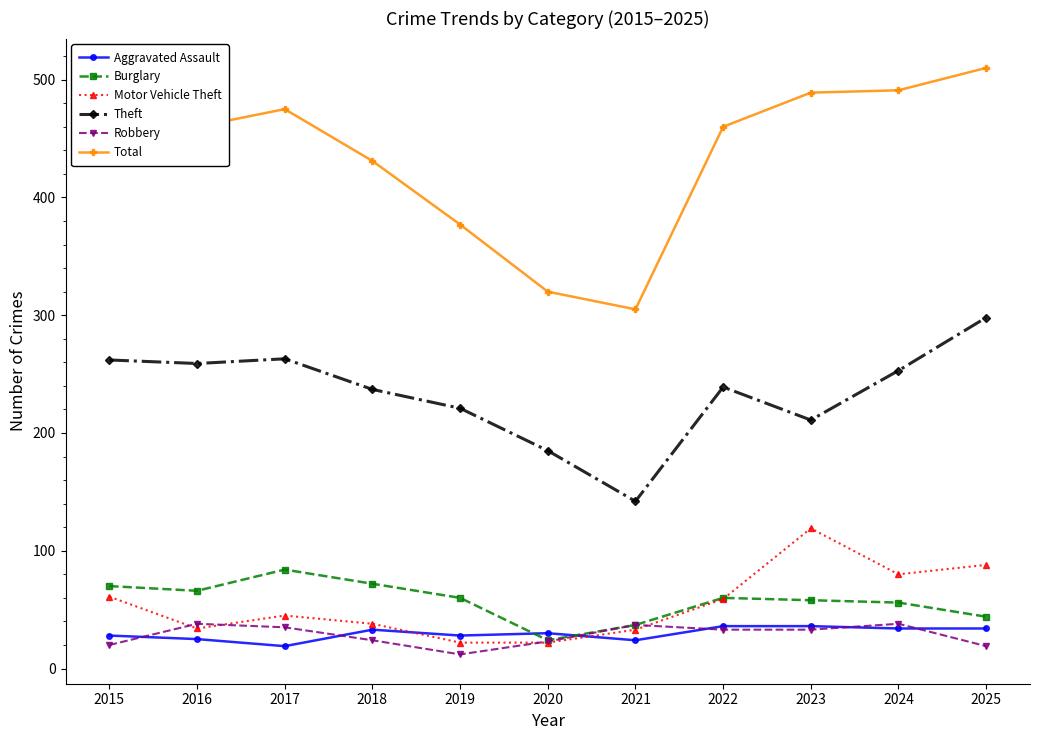

At 2015, list the series in order from largest to smallest.

Total, Theft, Burglary, Motor Vehicle Theft, Aggravated Assault, Robbery